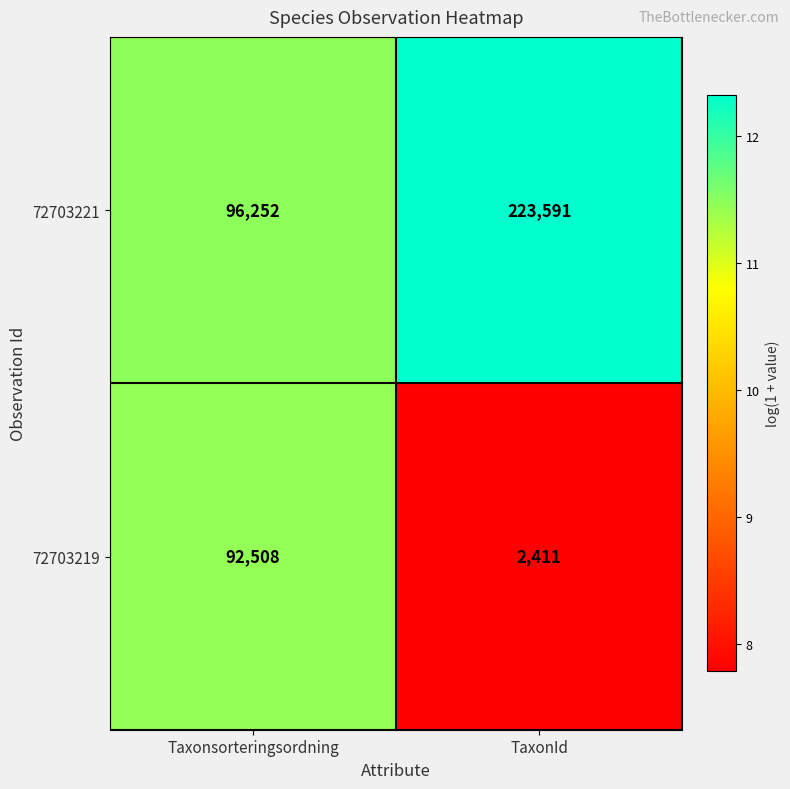

The value of 72703219 at TaxonId is 2411. True or false?

True